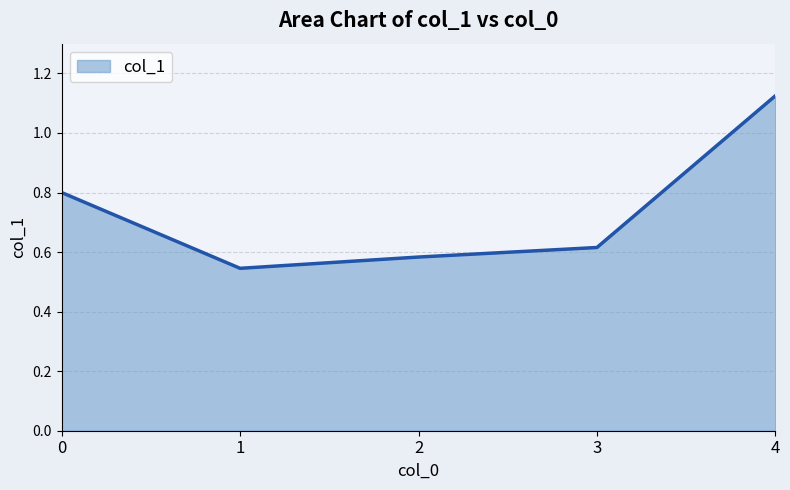

The chart shows a value of 0.8 at 0. True or false?

True